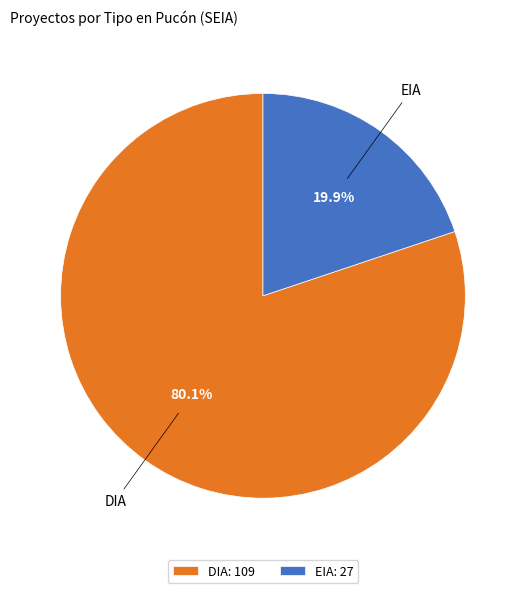

Is there a majority slice in this chart?

Yes